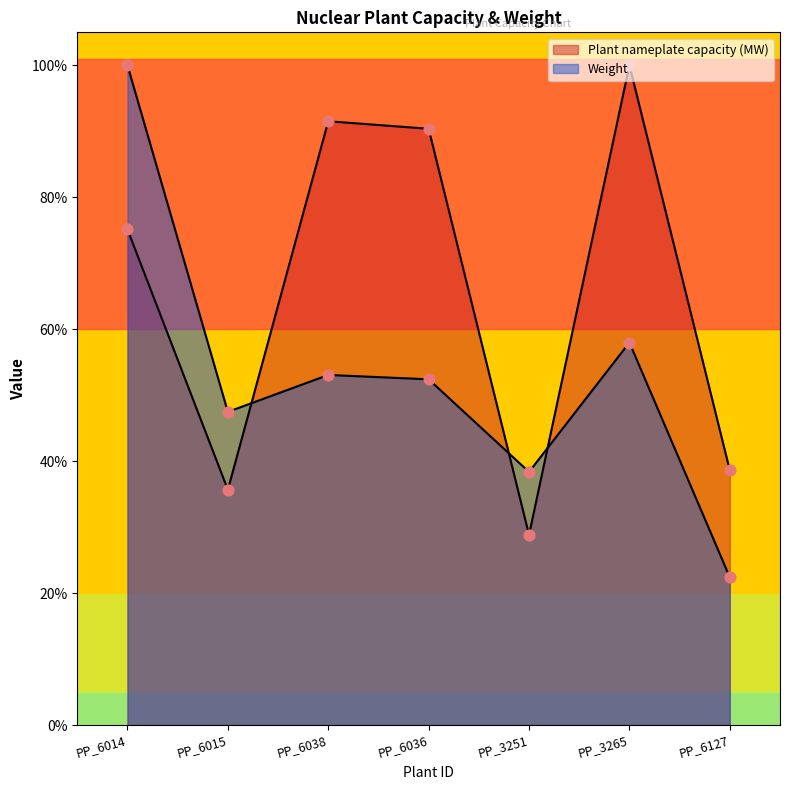

What are all the series names shown in the legend?

Plant nameplate capacity (MW), Weight